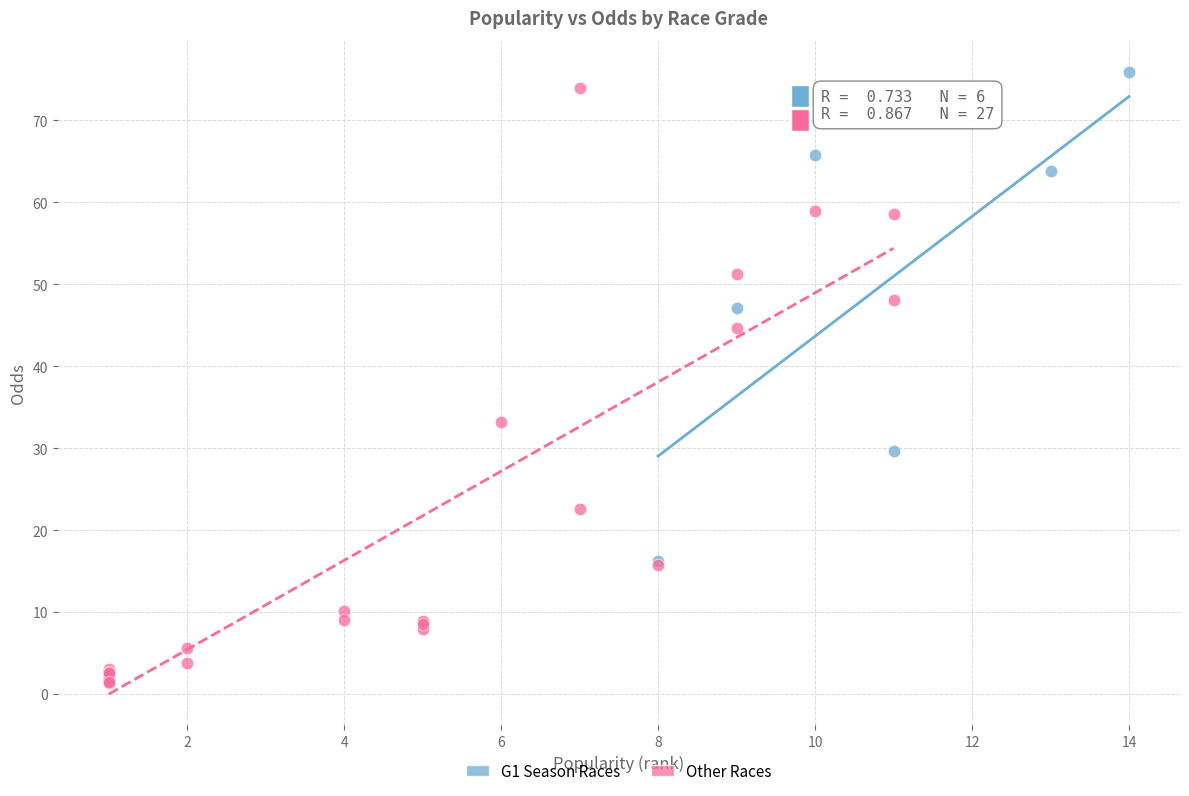

Which series contains the lowest Y value?

Other Races